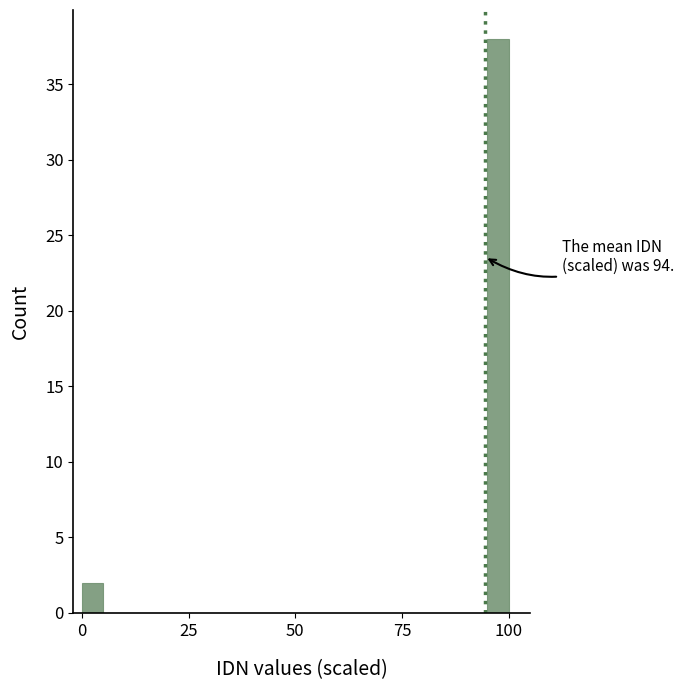

Around what value on the x-axis is the tallest bar? Give the approximate position of its centre, as read against the axis.

100